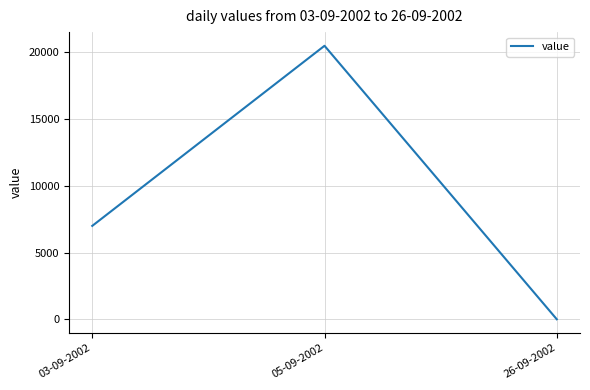

How many values are between 0 and 20500?

3